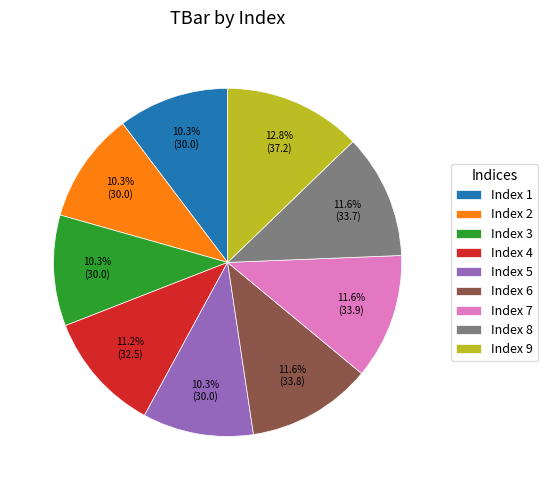

Which slice is the largest?

Index 9